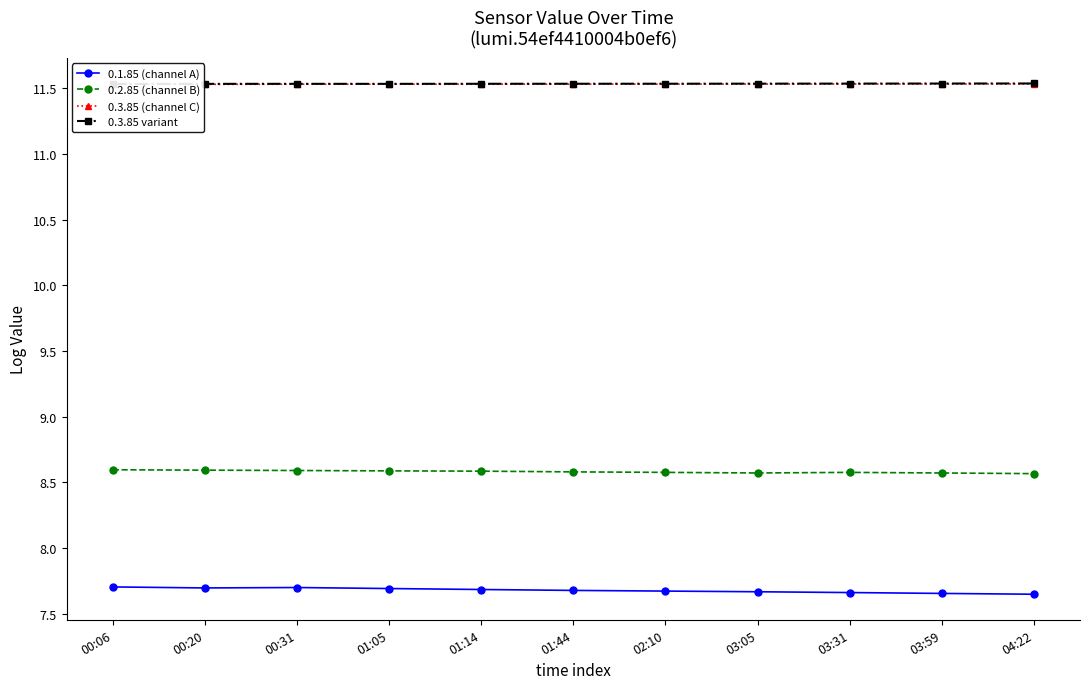

How many data points does each series have?

11